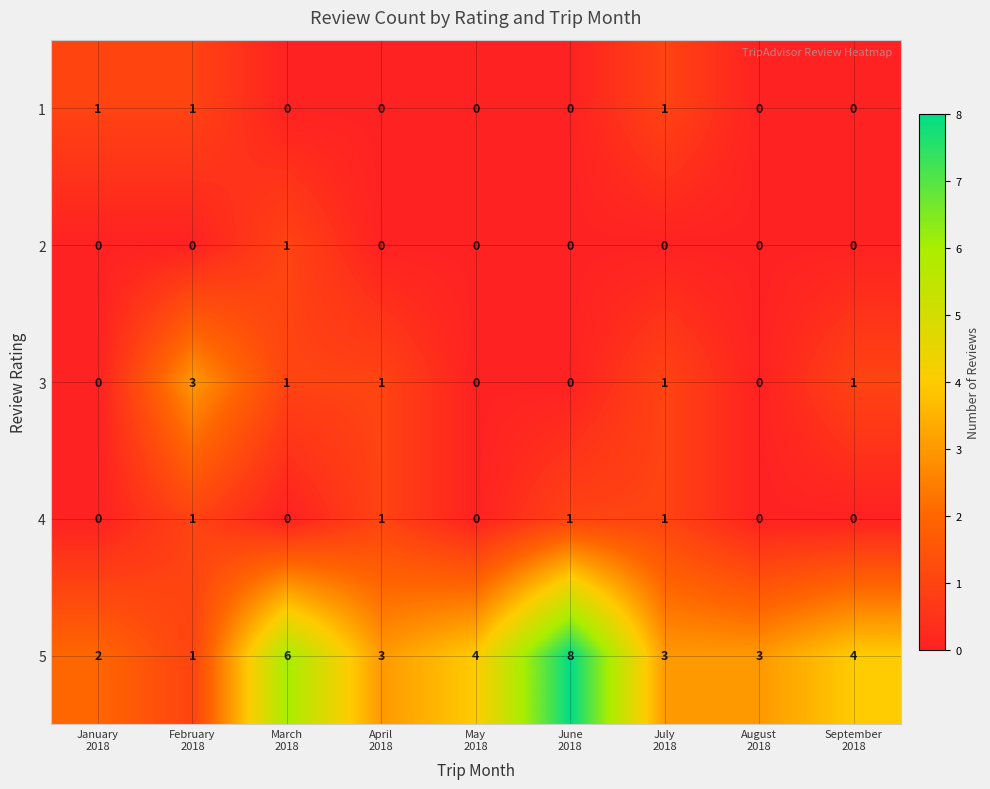

What is the average value of the 5 series?

4